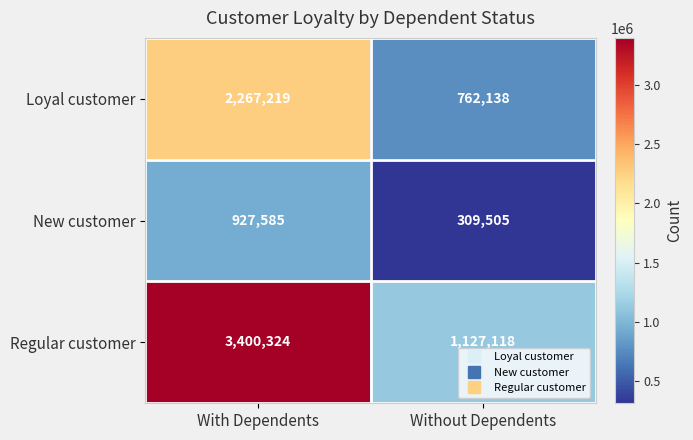

Rank the series by their maximum value, from highest to lowest.

Regular customer, Loyal customer, New customer